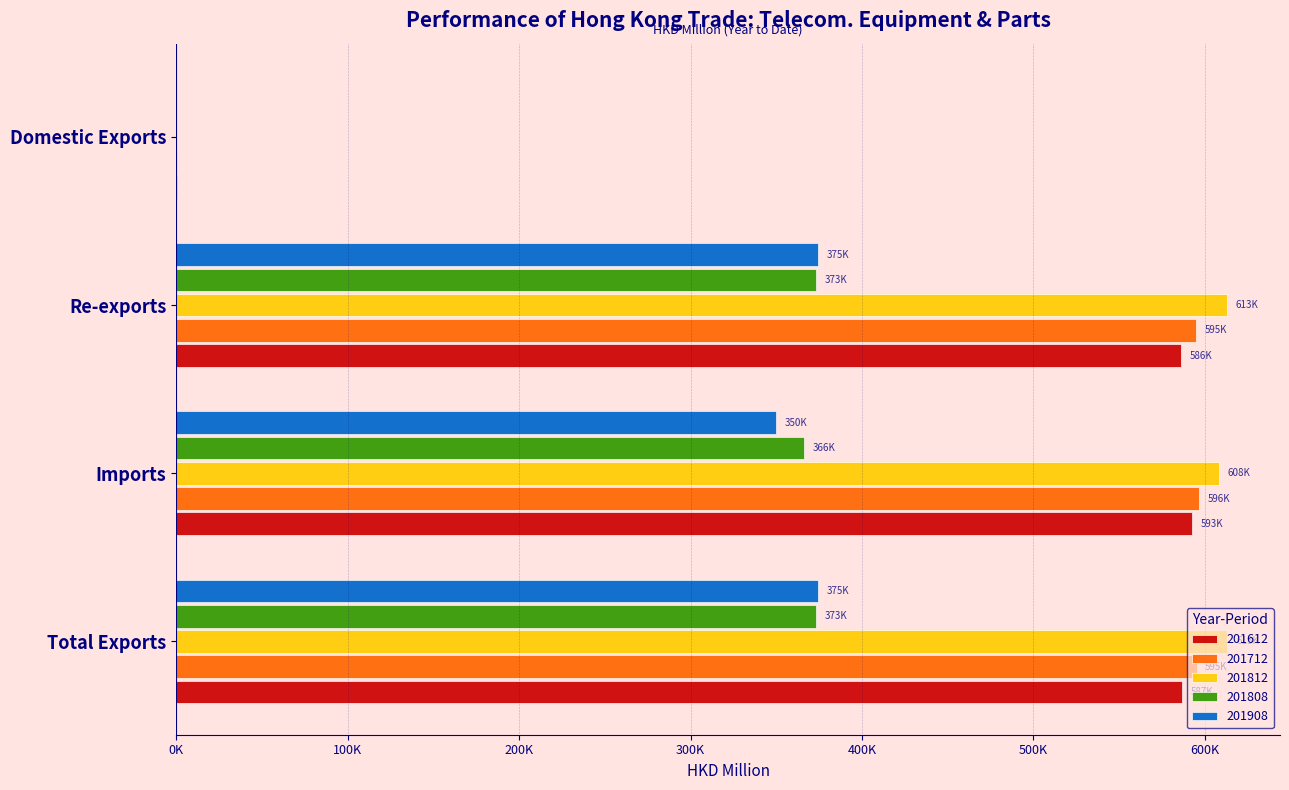

What are all the series names shown in the legend?

201612, 201712, 201812, 201808, 201908